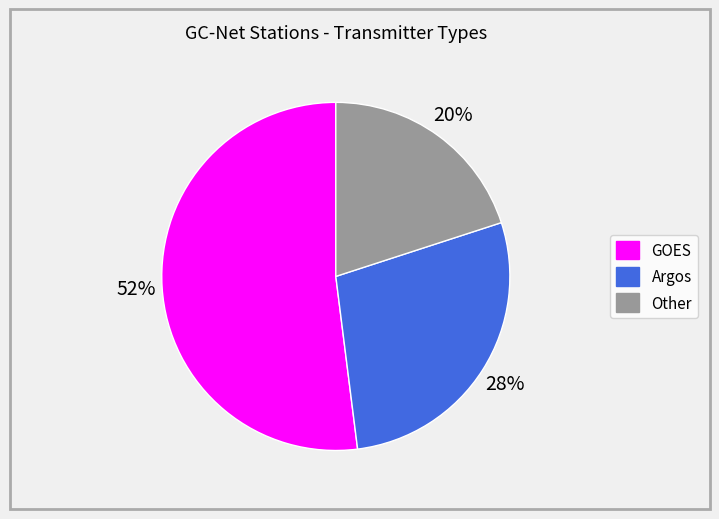

Which has a higher value, GOES or Other?

GOES